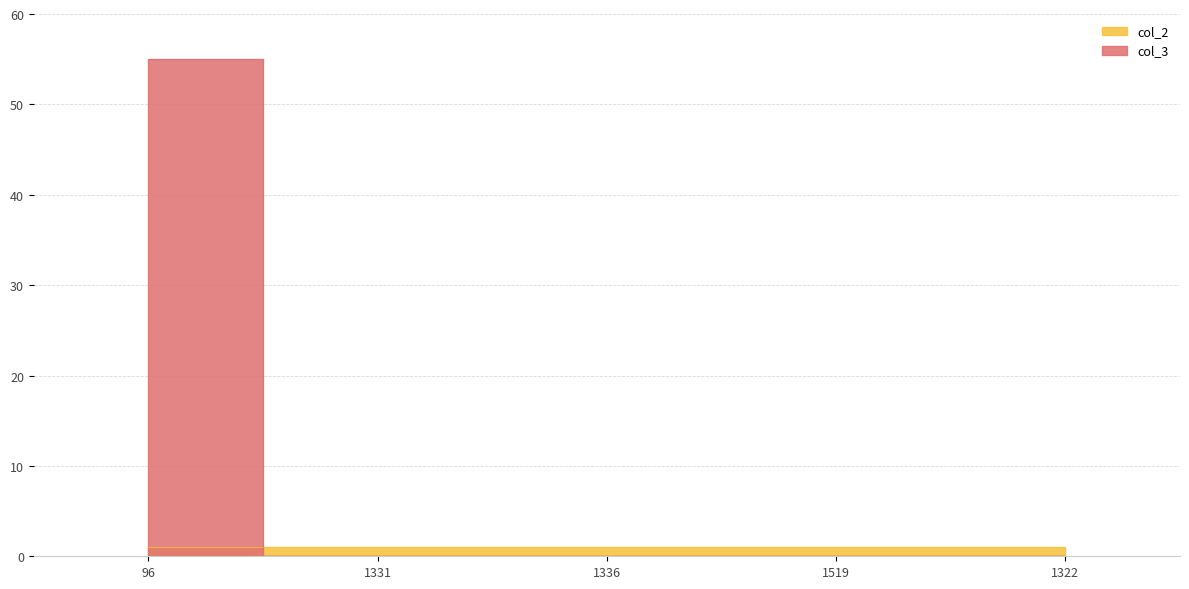

What is the sum of the values at 1336 and 96?

55